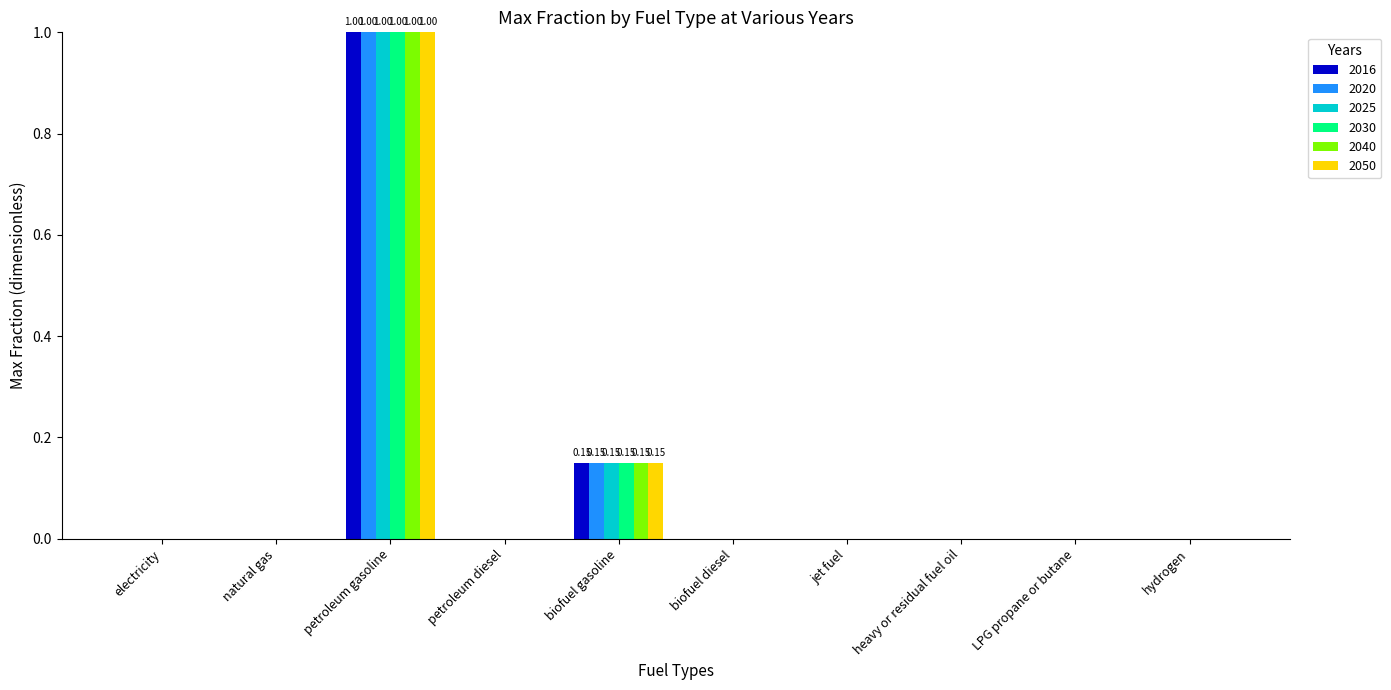

How many 2020 values are between 0 and 1?

10